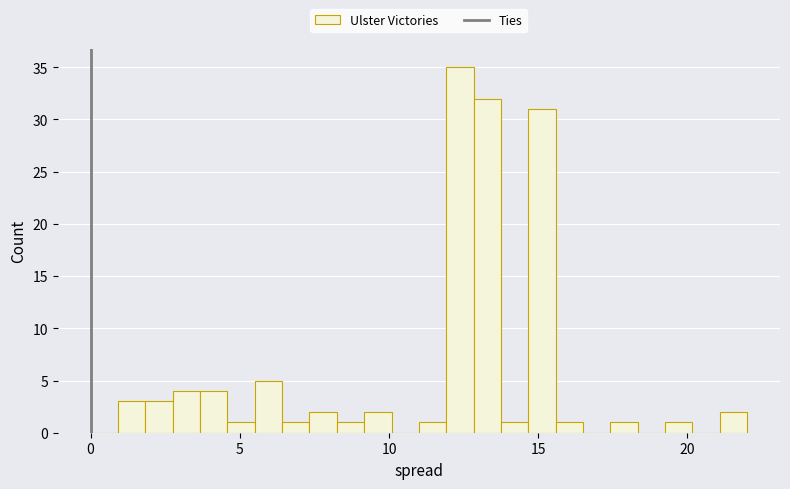

Read against the x-axis, roughly where is the centre of the tallest bar?

12.5